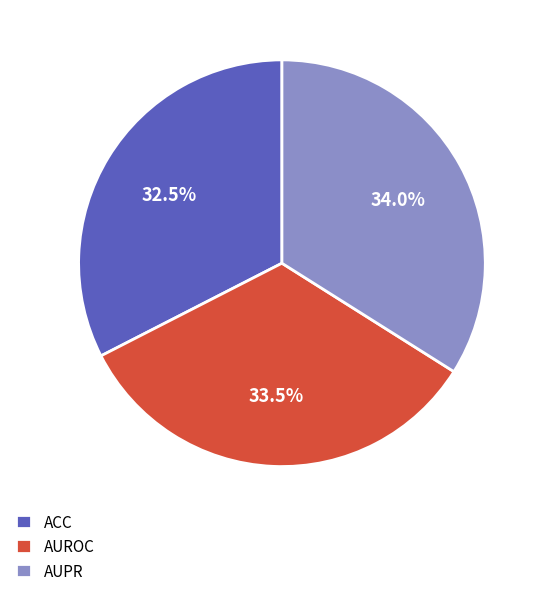

True or false: ACC accounts for 22% of the total.

False